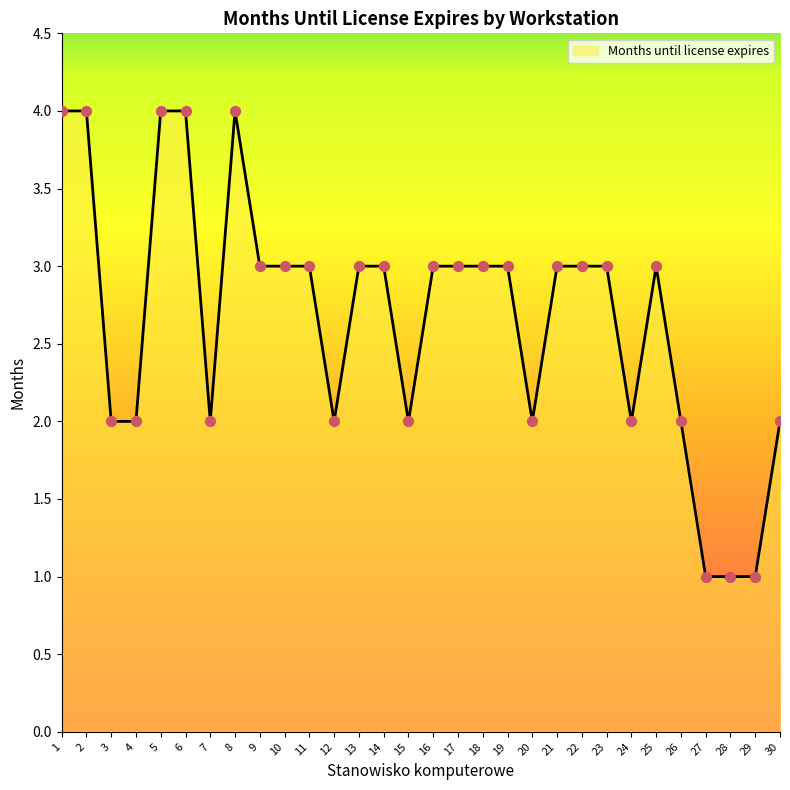

What is the change in value from 24 to 28?

-1